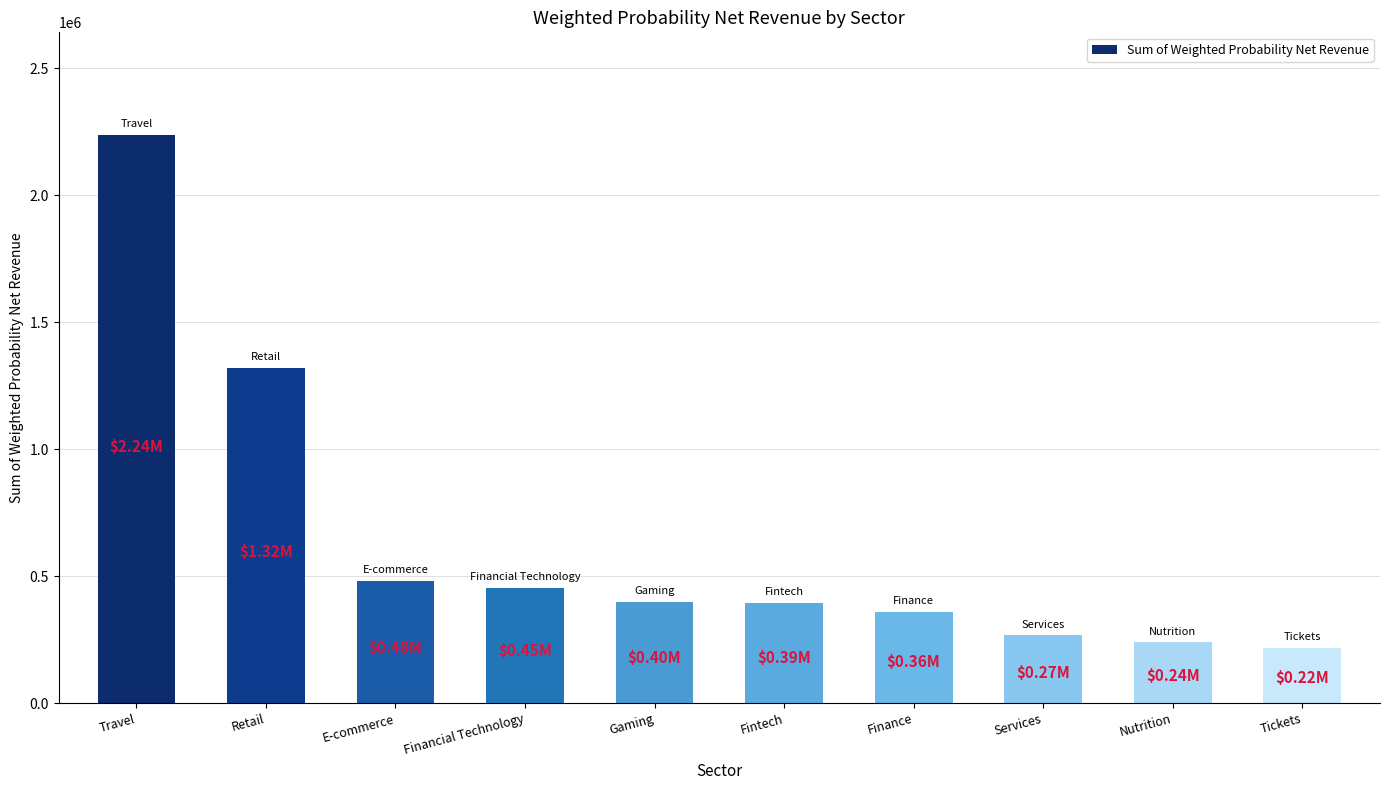

Where is the data nearest to the value 1227534?

Retail